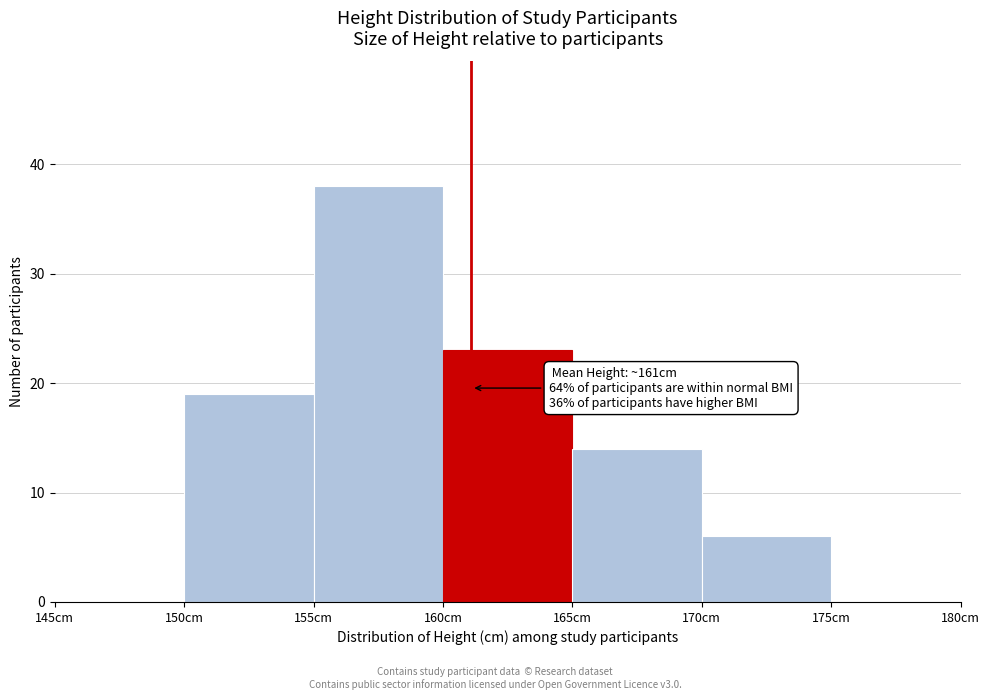

Which range on the x-axis has the tallest bar?

155 to 160